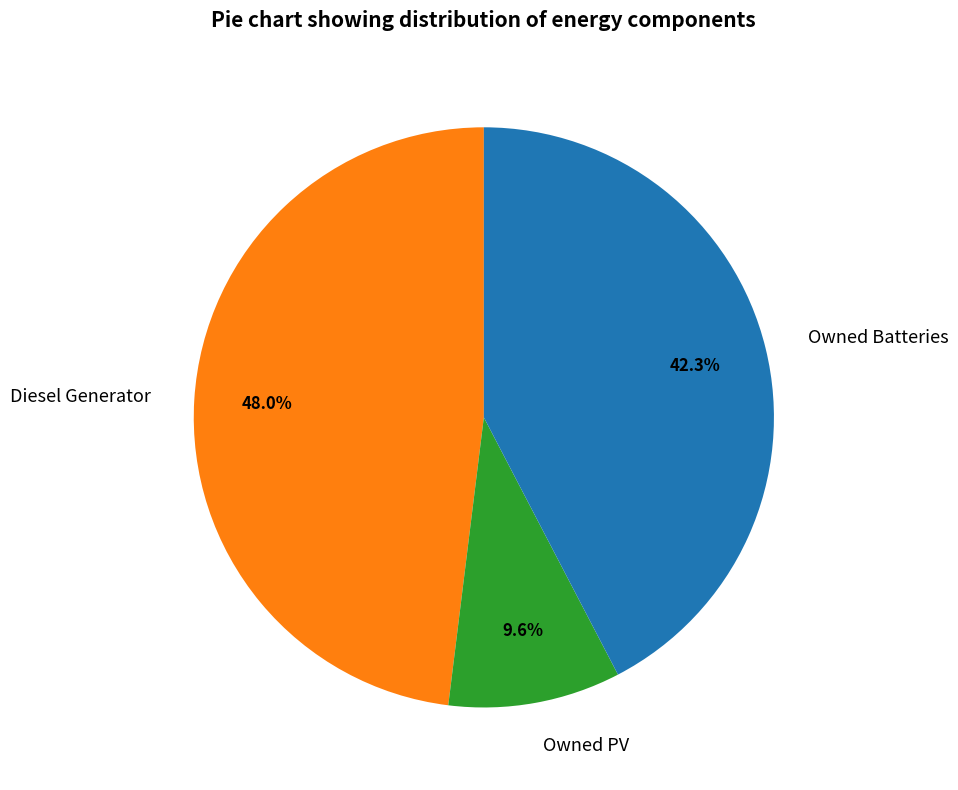

What is the ratio of the value at Diesel Generator to the value at Owned Batteries?

1.1